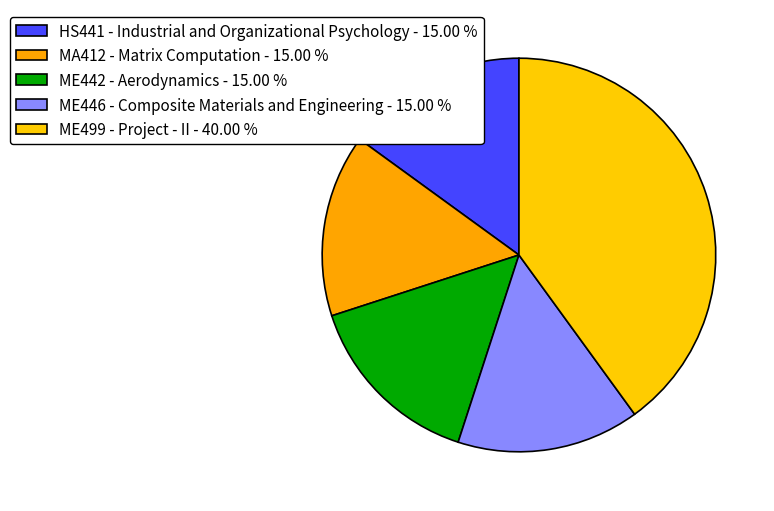

What percentage do ME446 - Composite Materials and Engineering and ME442 - Aerodynamics together represent?

30.0%